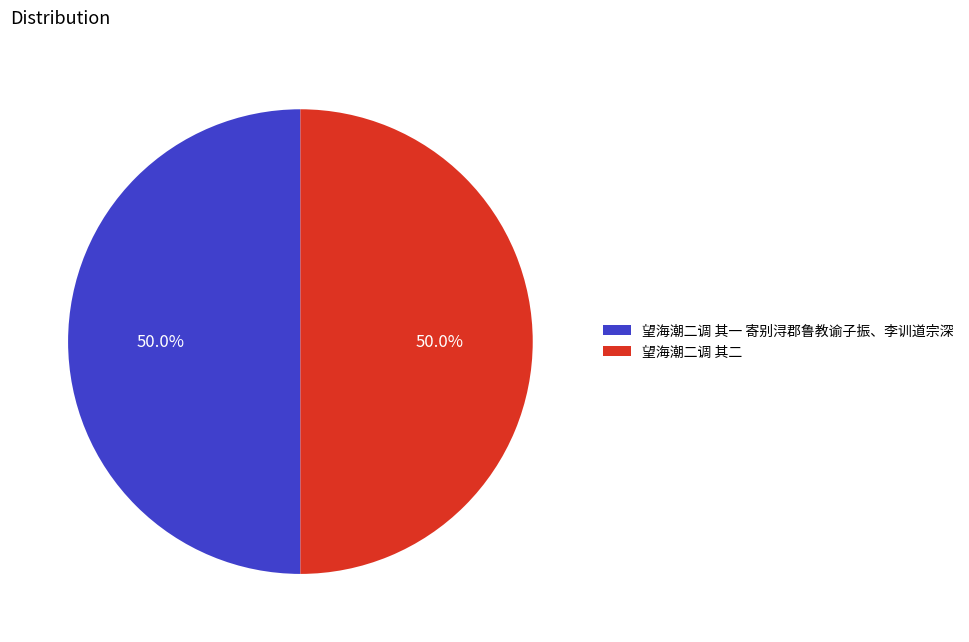

How many segments does this pie chart have?

2